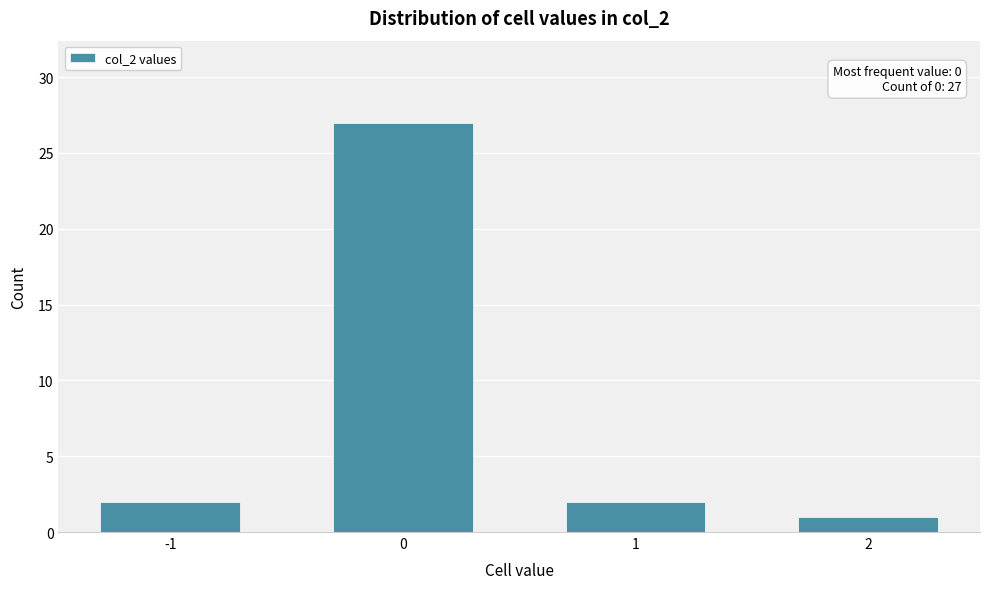

Reading left to right, extract all data points from this chart.

-1=2	0=27	1=2	2=1